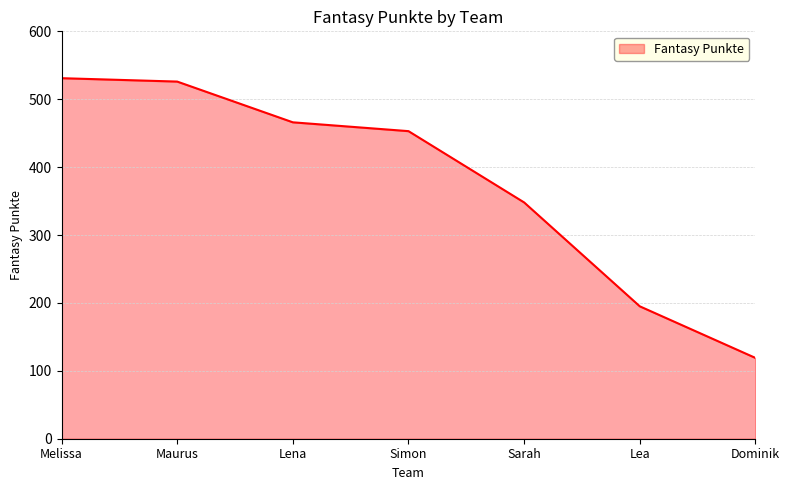

What is the ratio of the value at Sarah to the value at Dominik?

2.9